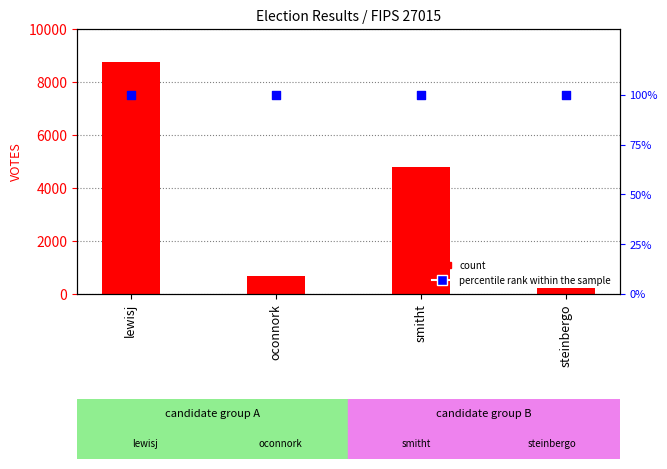

Which series reaches the minimum Y coordinate?

percentile rank within the sample